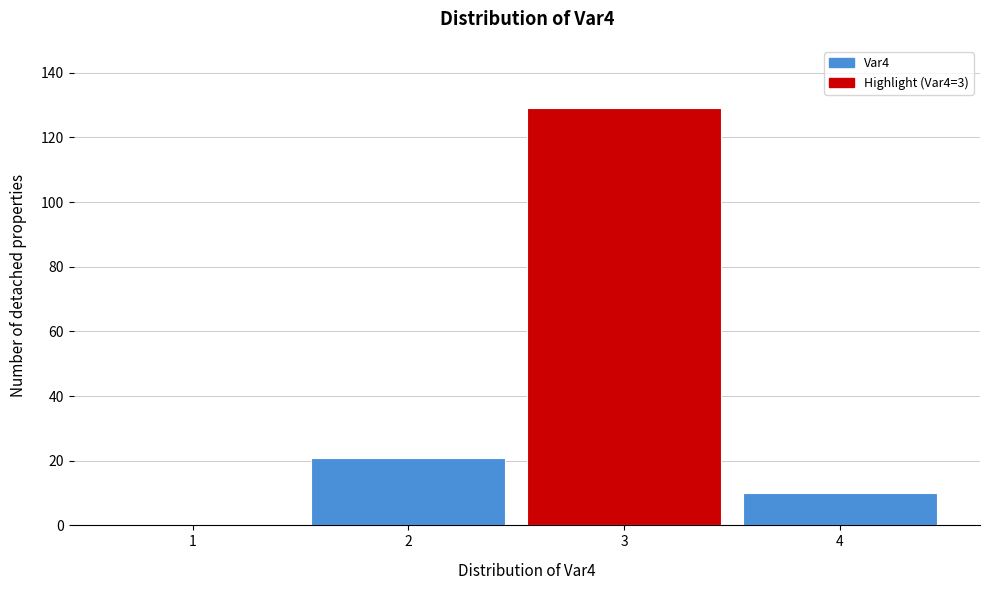

Reading left to right, extract all data points from this chart.

1=0	2=21	3=129	4=10